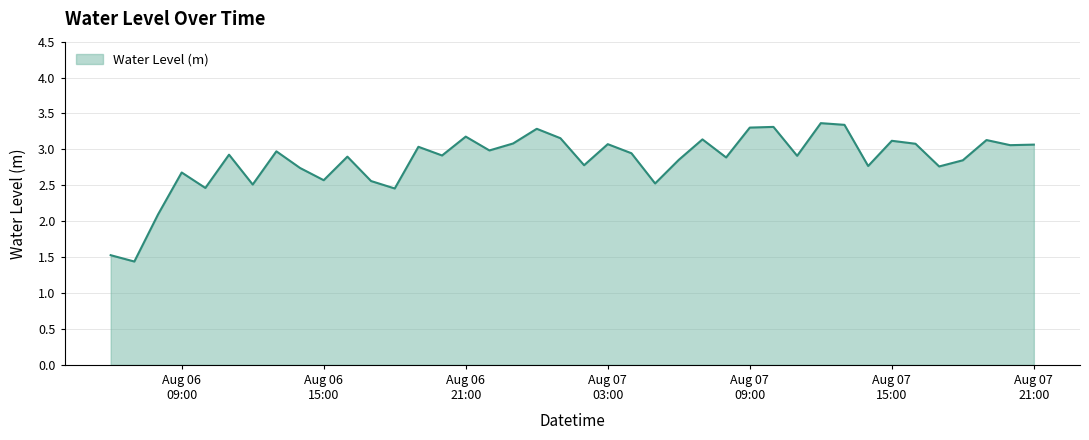

What is the maximum value shown in the chart?

3.4